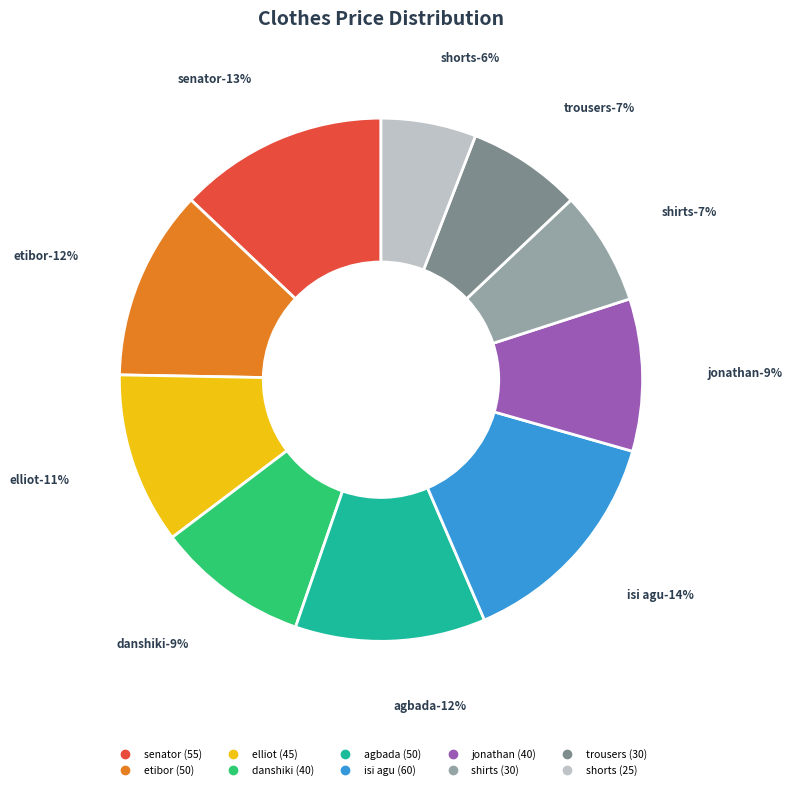

Is there a majority slice in this chart?

No